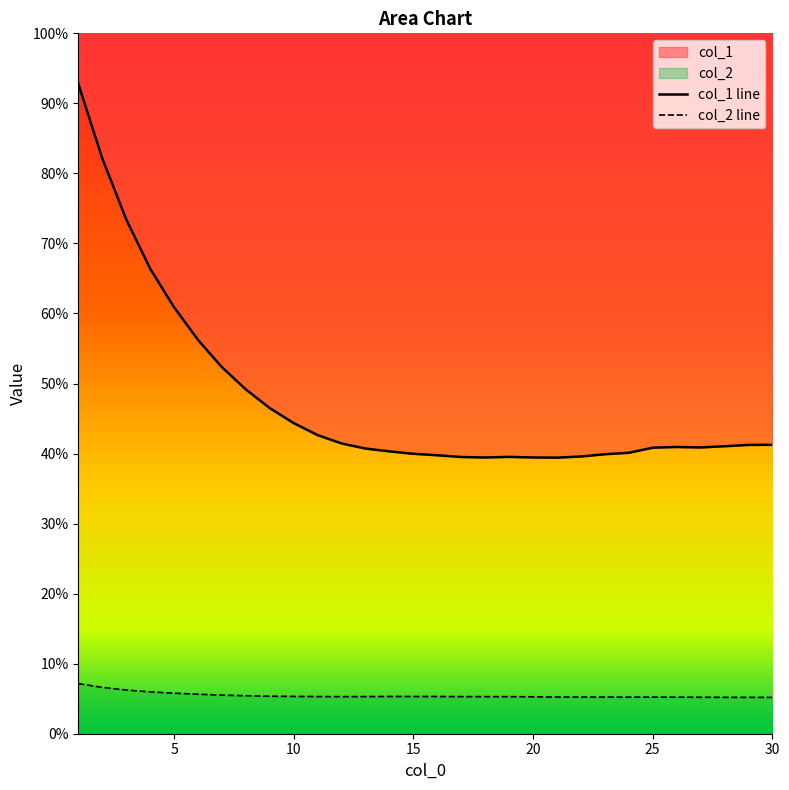

Does the chart have visible grid lines?

No